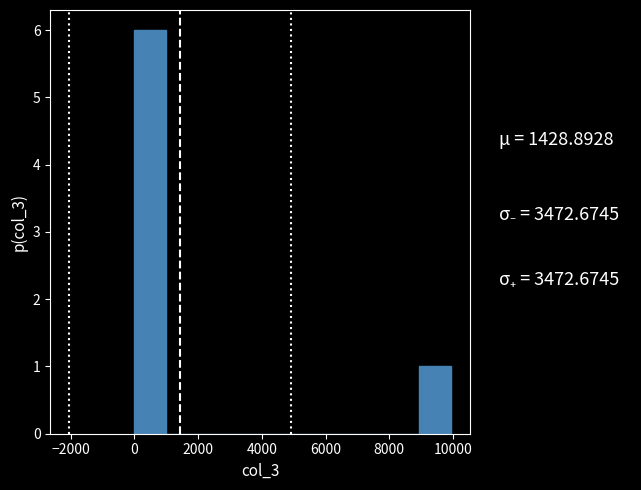

Reading left to right, transcribe this chart: for each bar, give the range it covers on the x-axis and its height. Neither the bar edges nor the heights are printed on the chart, so give them approximately, as read against the axes.

0 to 1000: 6
1000 to 2000: 0
2000 to 3000: 0
3000 to 4000: 0
4000 to 5000: 0
5000 to 6000: 0
6000 to 7000: 0
7000 to 8000: 0
8000 to 9000: 0
9000 to 10000: 1